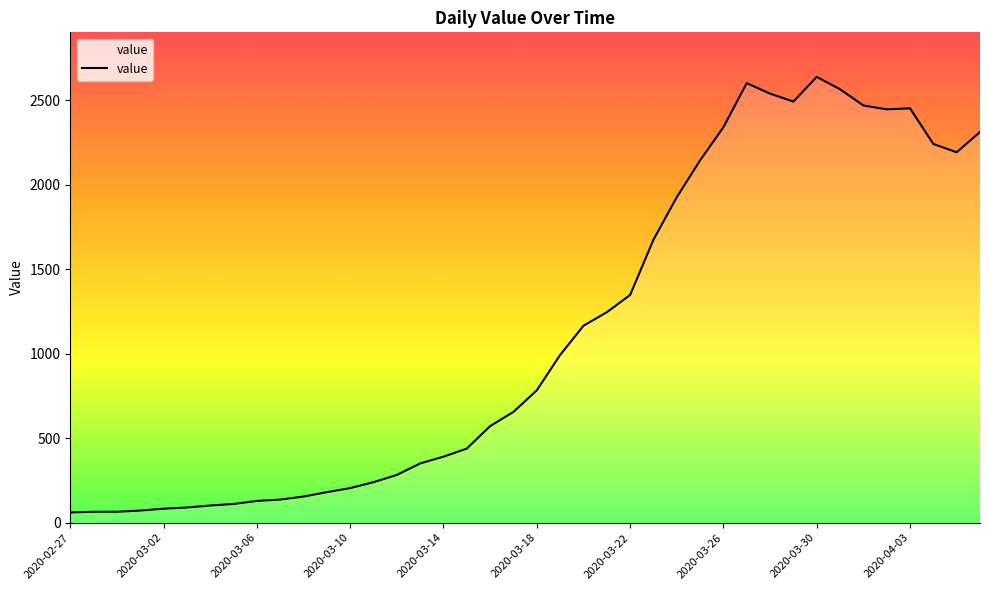

True or false: there are more than 2 points higher than both neighbors.

True